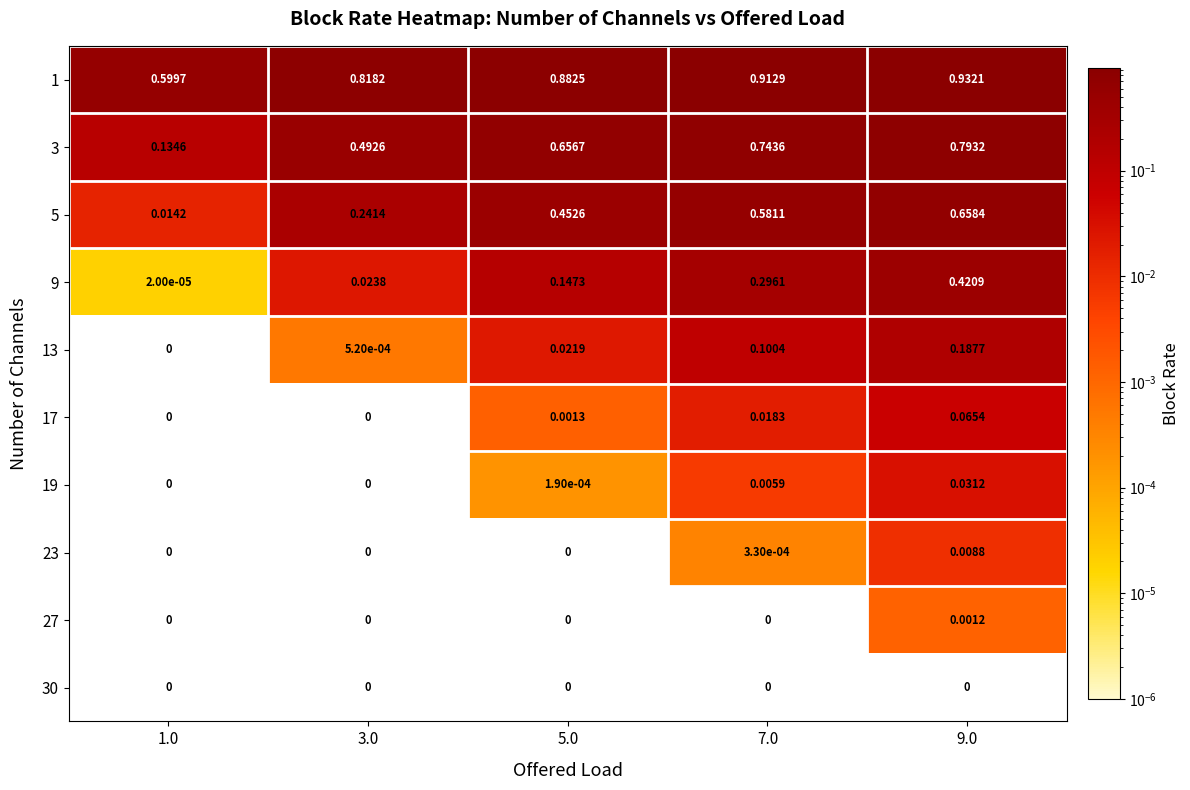

List the series in order of their peak value, lowest first.

30, 27, 23, 19, 17, 13, 9, 5, 3, 1